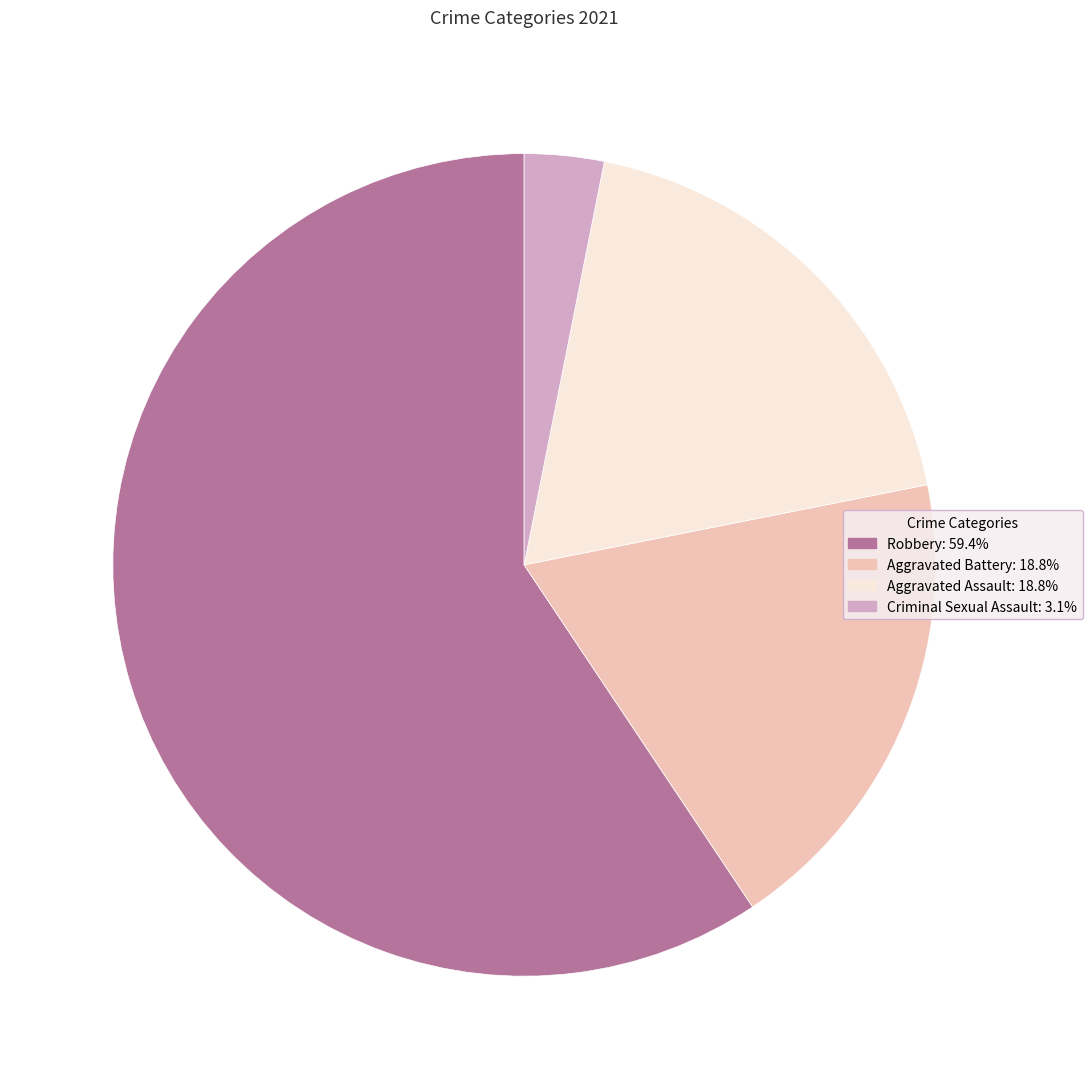

Is there a majority slice in this chart?

Yes